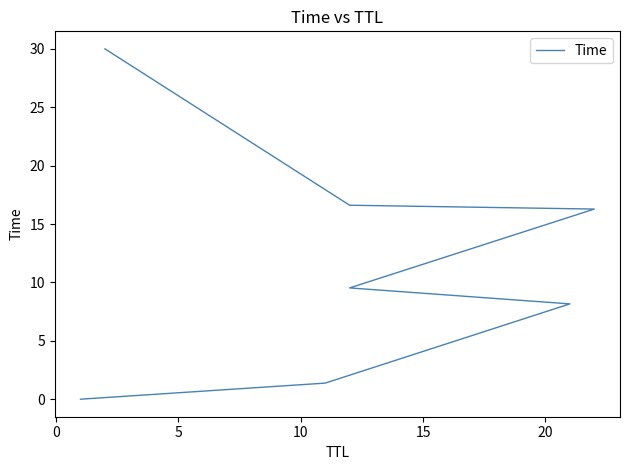

How many data points are above 9?

4